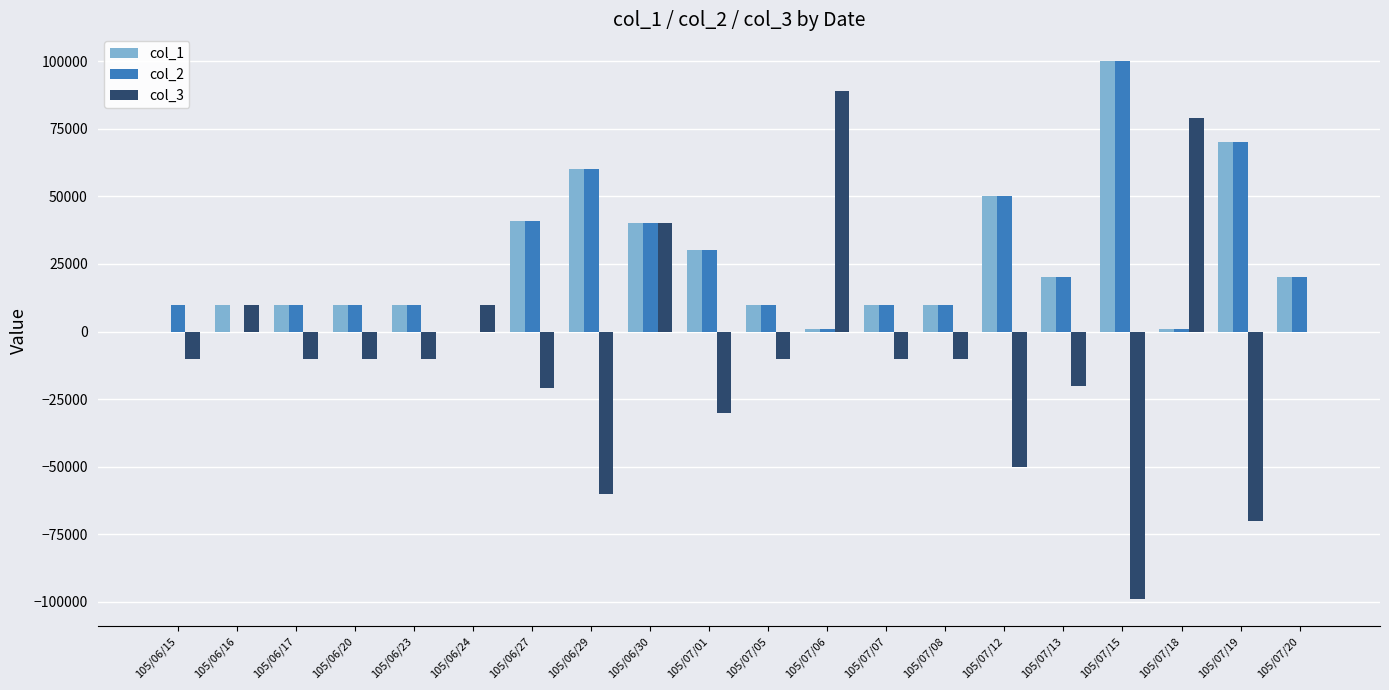

How many groups of bars are there?

20